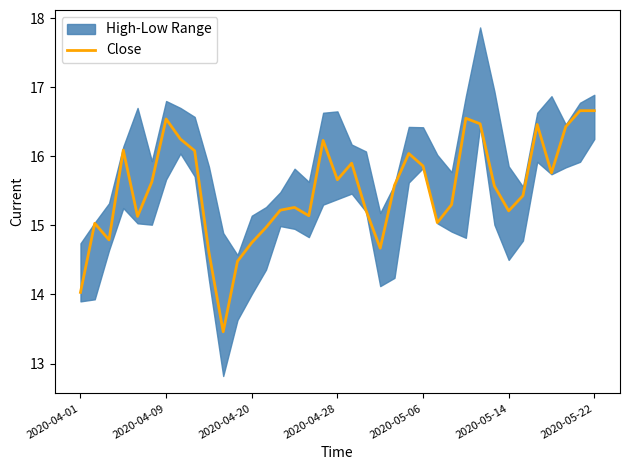

The chart shows a value of 22.7 at 2020-05-06. True or false?

False